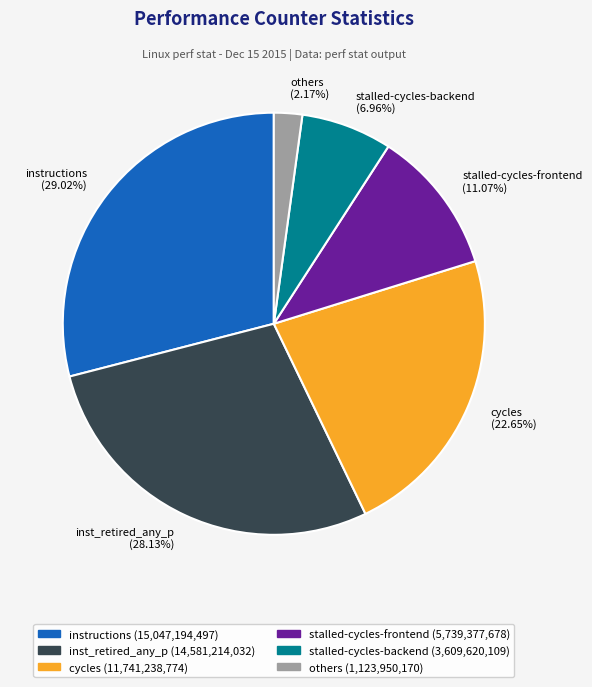

The inst_retired_any_p slice represents 23% of the pie. True or false?

False